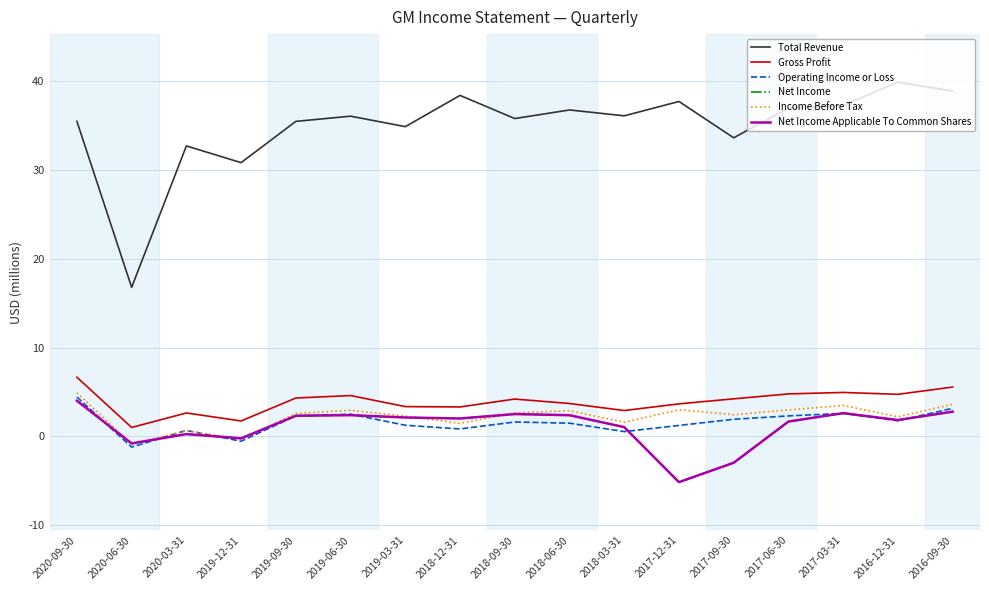

What value does the Total Revenue series have at 2018-09-30?

35.8